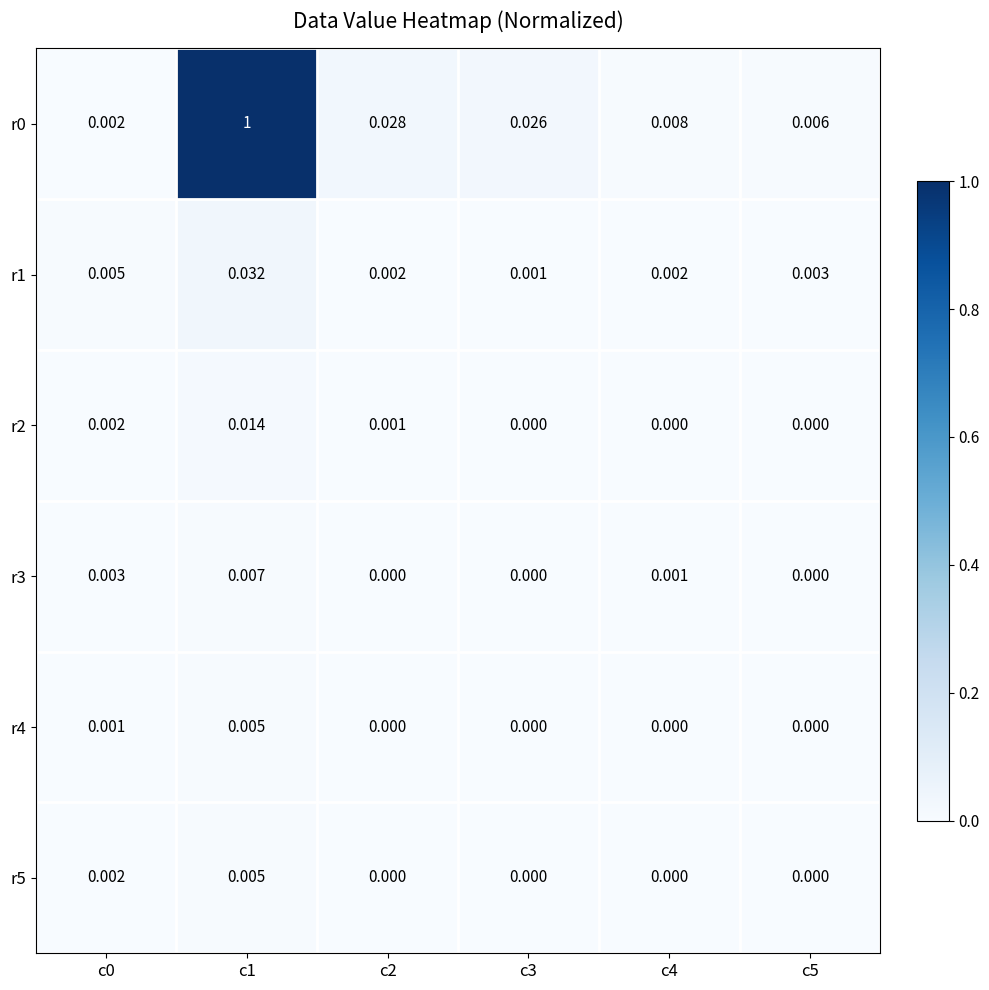

Is the value of r4 at c0 greater than the value of r0 at c1?

No